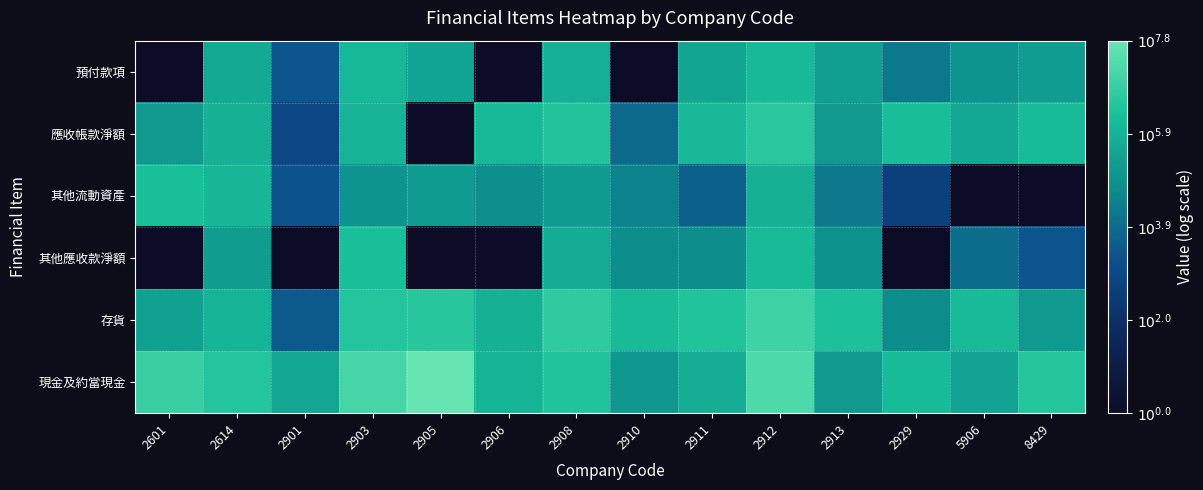

What is the greatest value displayed?

7.8